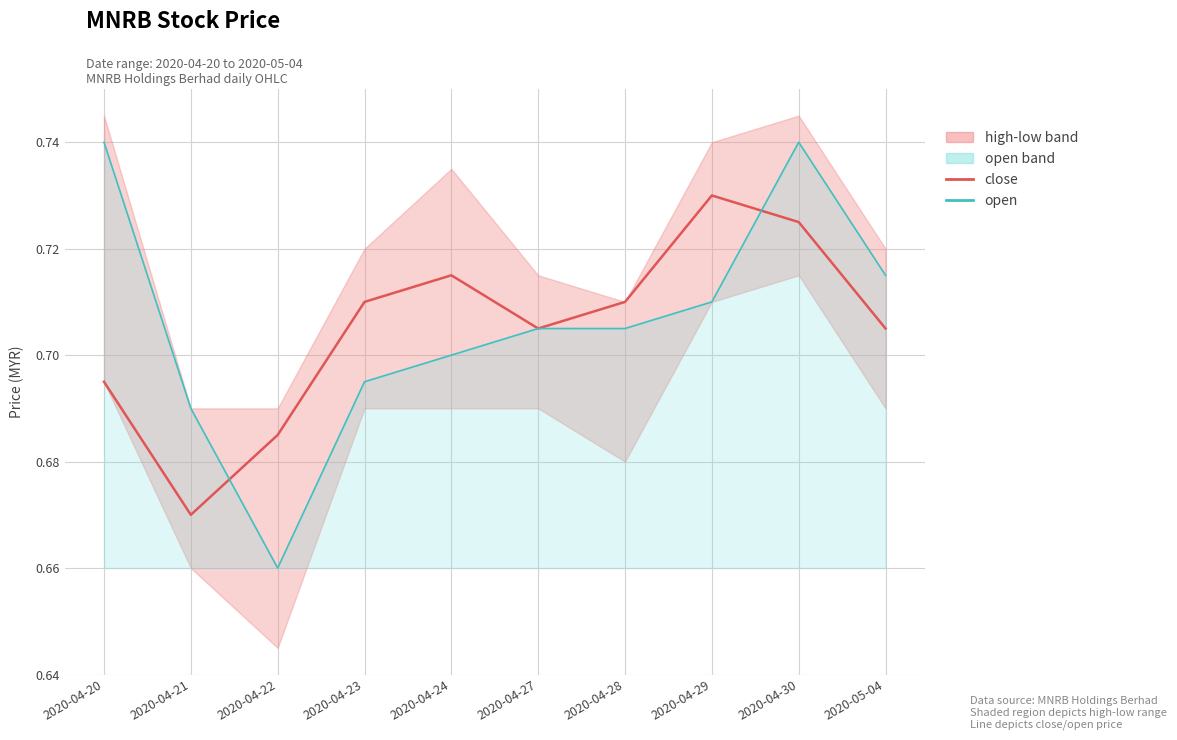

What is the sum of the open values at 2020-04-23 and 2020-05-04?

1.4